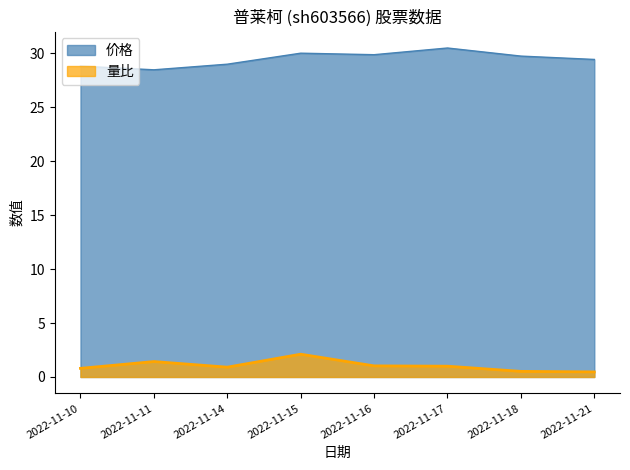

How many lines are shown in the chart?

2